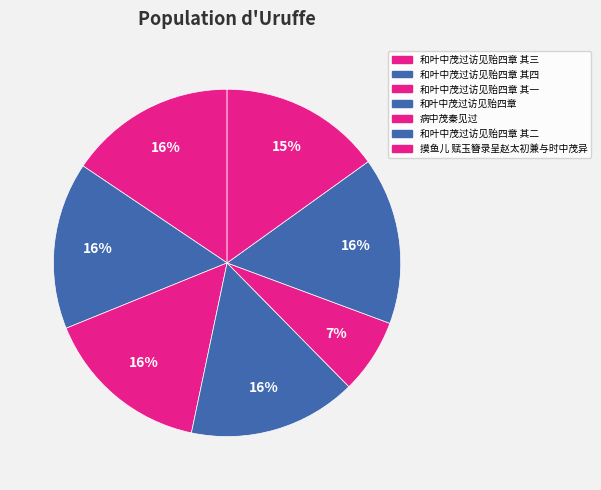

How many slices are in this pie chart?

7